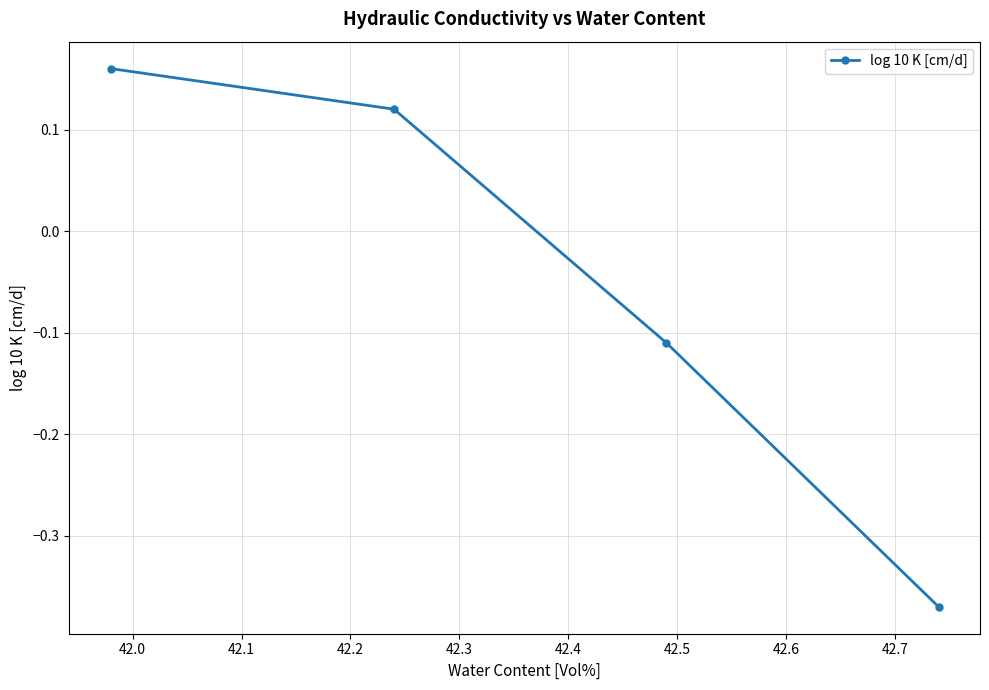

How many lines are shown in the chart?

1